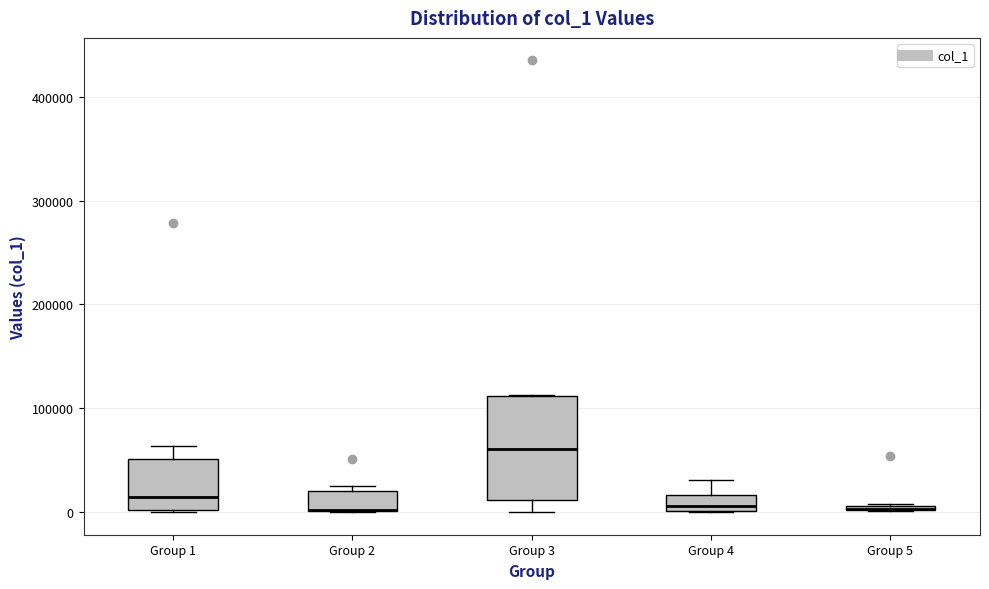

Which box is the tallest, from its lower edge to its upper edge?

Group 3